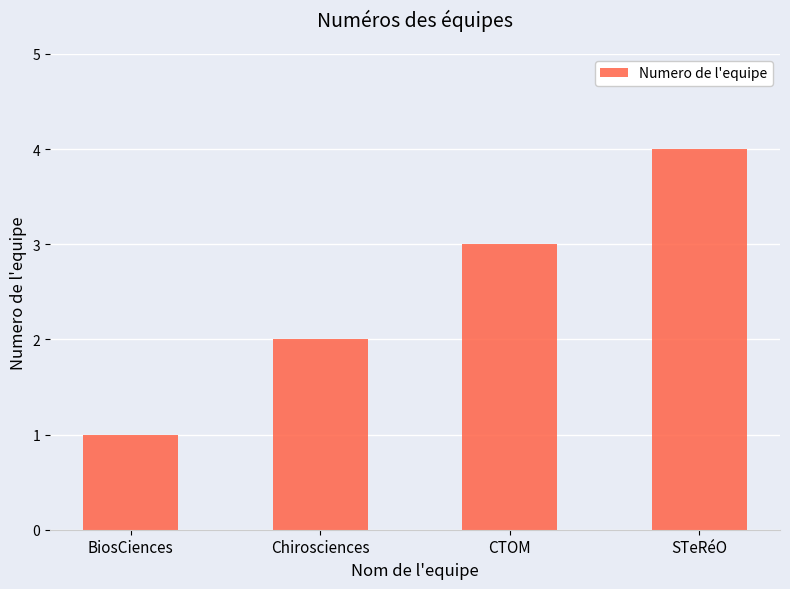

What is the sum of the values at BiosCiences and CTOM?

4